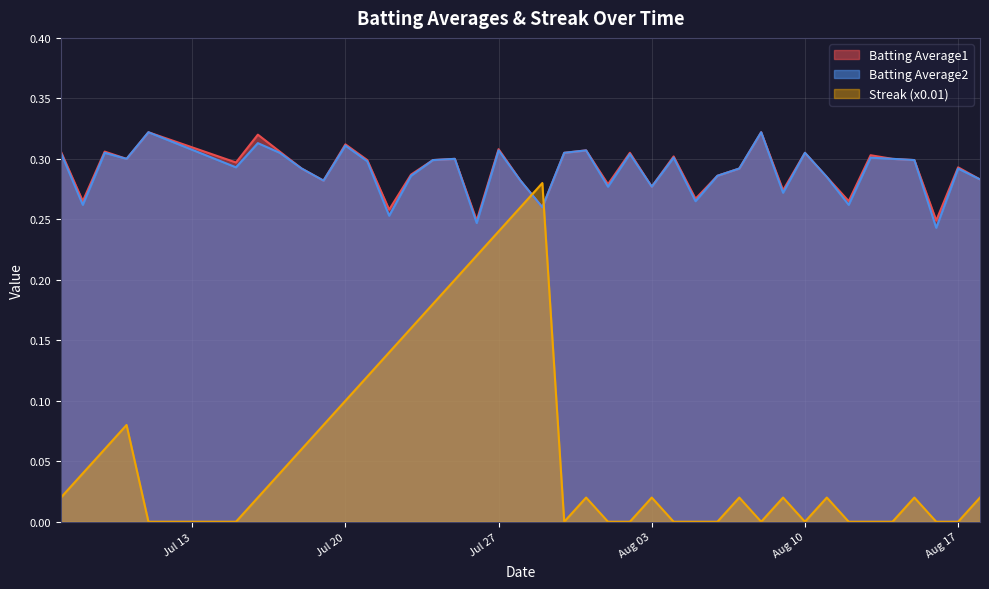

How many lines are shown in the chart?

3